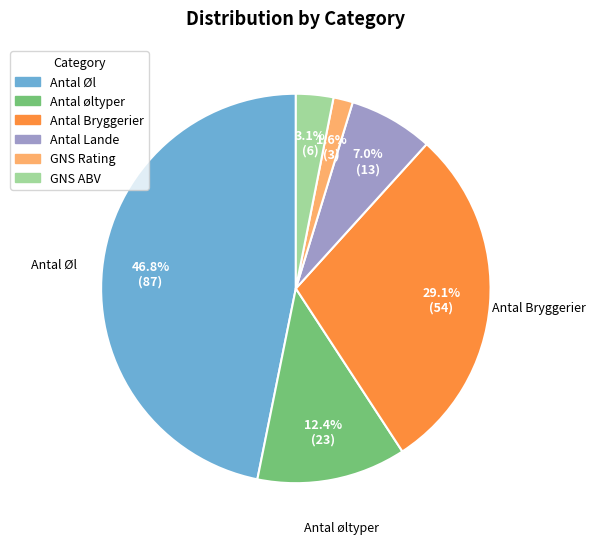

Rank the categories by value from highest to lowest.

Antal Øl, Antal Bryggerier, Antal øltyper, Antal Lande, GNS ABV, GNS Rating